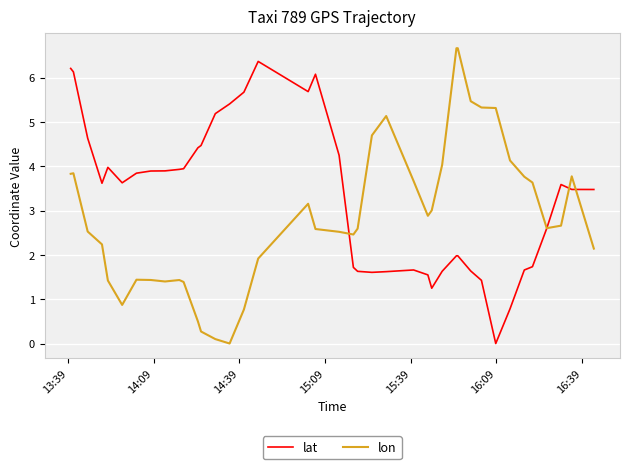

How many lines are shown in the chart?

2